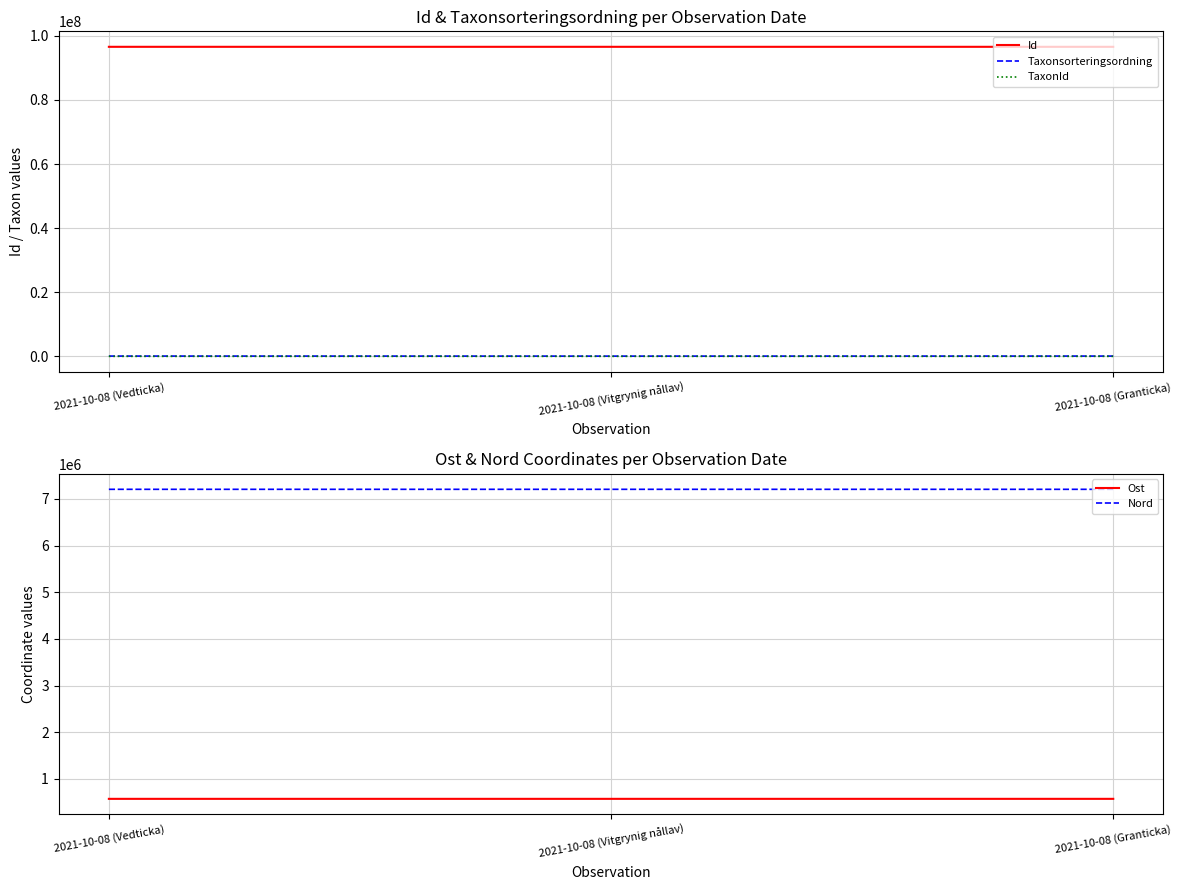

True or false: Ost has a value of 818584.2 at 2021-10-08 (Vedticka).

False